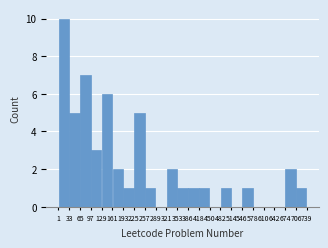

Reading left to right, list every bar in this chart as the range it spans on the x-axis followed by its height. The values are not printed on the chart, so give them approximately, as read against the axis.

1 to 33: 10
33 to 65: 5
65 to 97: 7
97 to 129: 3
129 to 161: 6
161 to 193: 2
193 to 225: 1
225 to 257: 5
257 to 289: 1
289 to 321: 0
321 to 353: 2
353 to 386: 1
386 to 418: 1
418 to 450: 1
450 to 482: 0
482 to 514: 1
514 to 546: 0
546 to 578: 1
578 to 610: 0
610 to 642: 0
642 to 674: 0
674 to 706: 2
706 to 739: 1